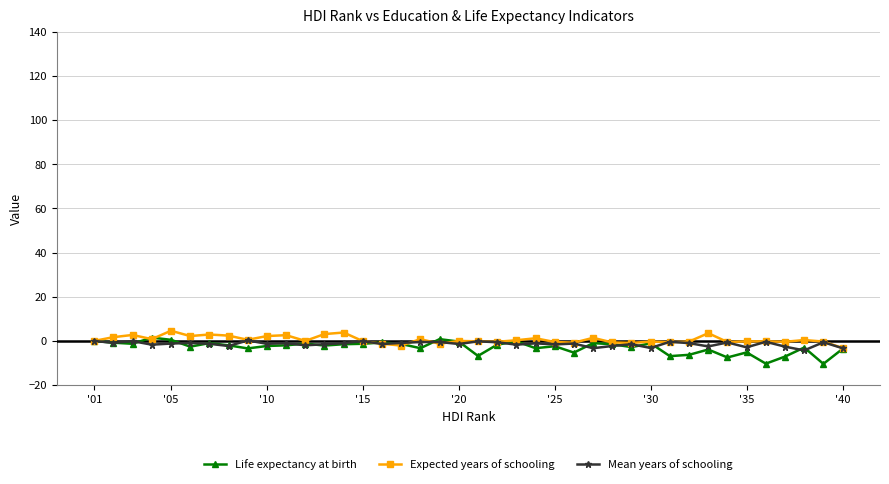

What are all the series names shown in the legend?

Life expectancy at birth, Expected years of schooling, Mean years of schooling